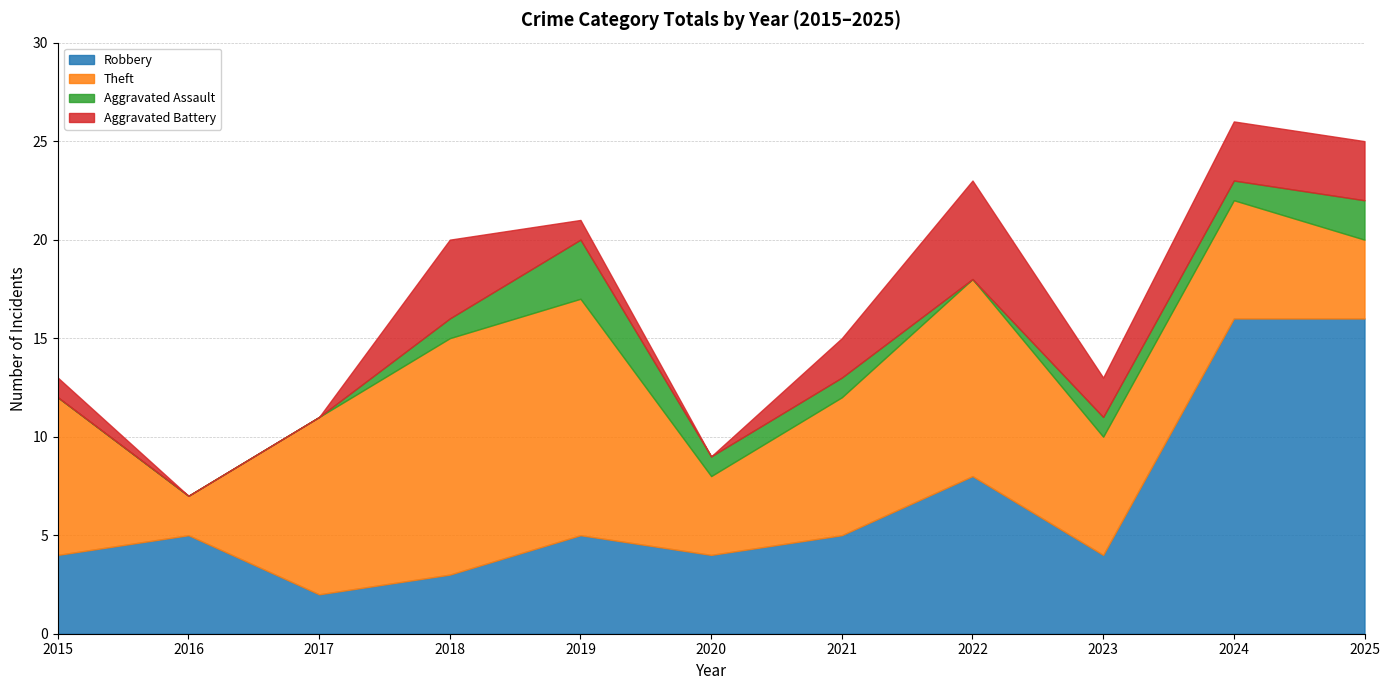

Between 2022 and 2025, which series saw the biggest shift?

Robbery